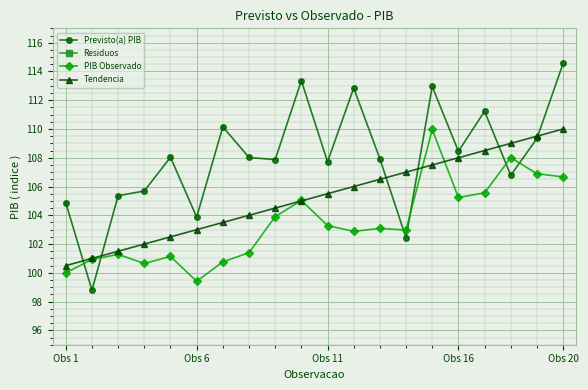

Which series has the largest total across all categories?

Previsto(a) PIB